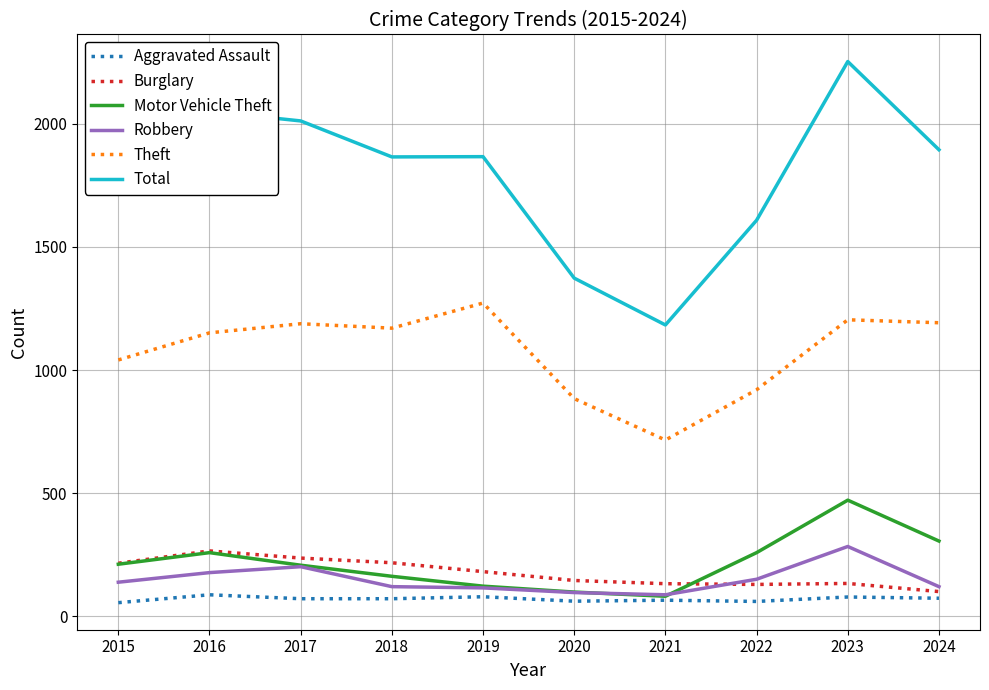

What is the sum of all Motor Vehicle Theft values?

2183